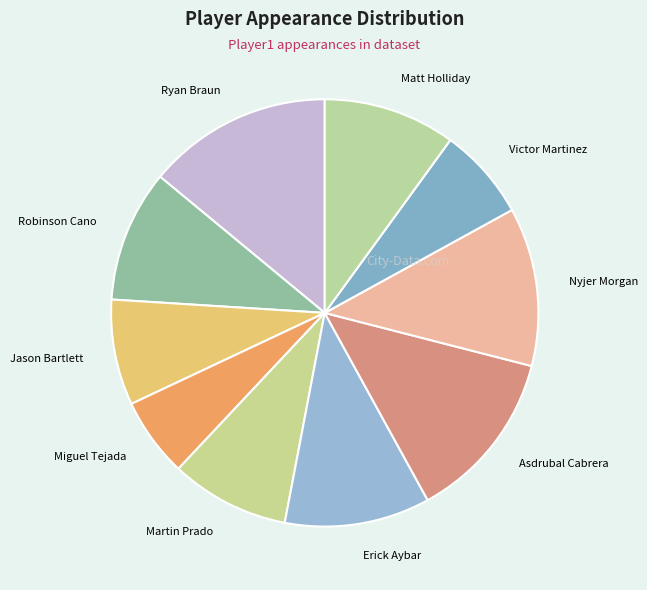

Count the number of slices in the pie.

10